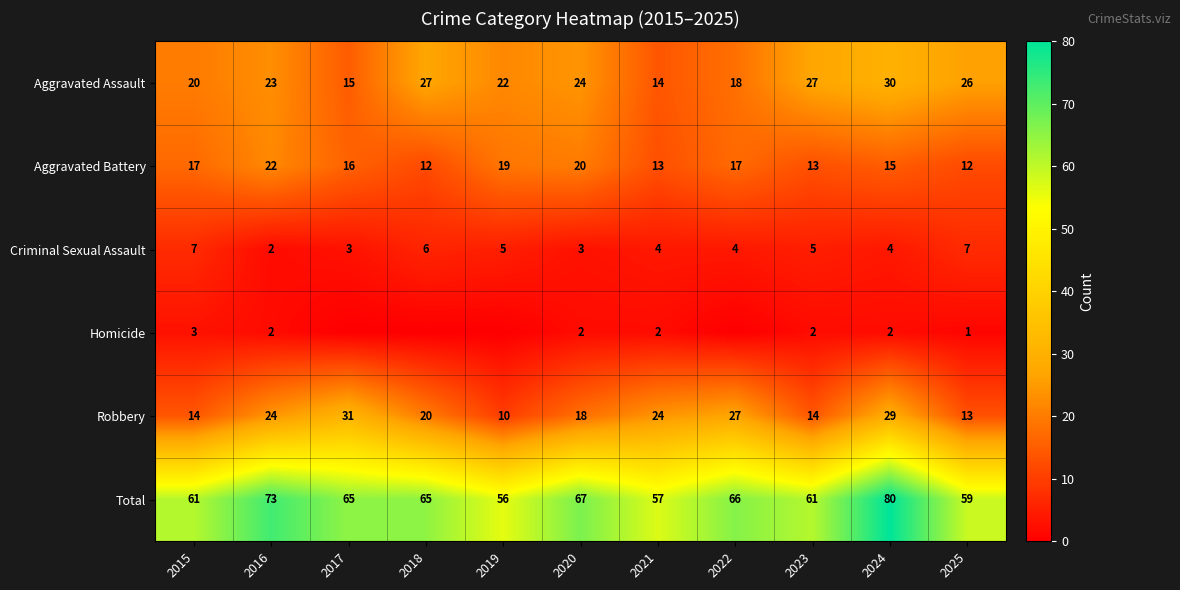

What is the maximum value for Total?

80